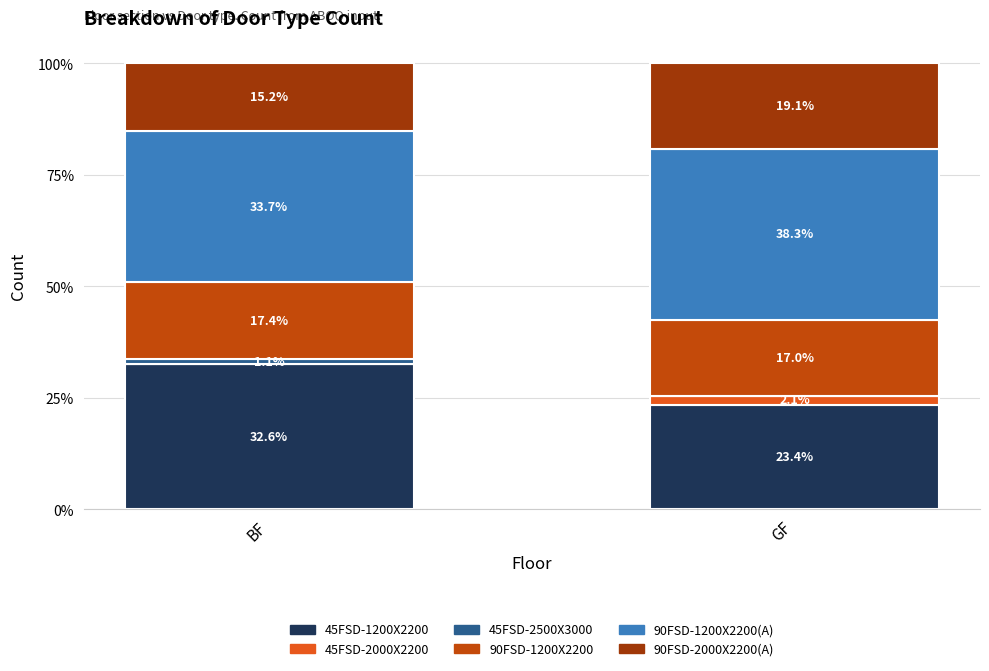

True or false: 45FSD-1200X2200 has a value of 32.6 at BF.

True